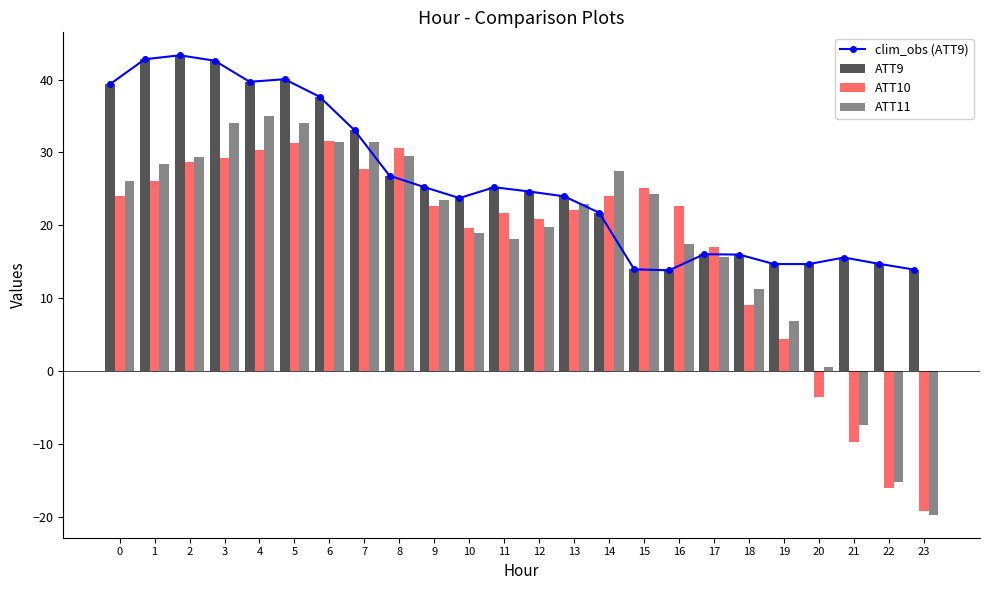

Rank the categories by ATT10 value from highest to lowest.

6, 5, 8, 4, 3, 2, 7, 1, 15, 14, 0, 9, 16, 13, 11, 12, 10, 17, 18, 19, 20, 21, 22, 23